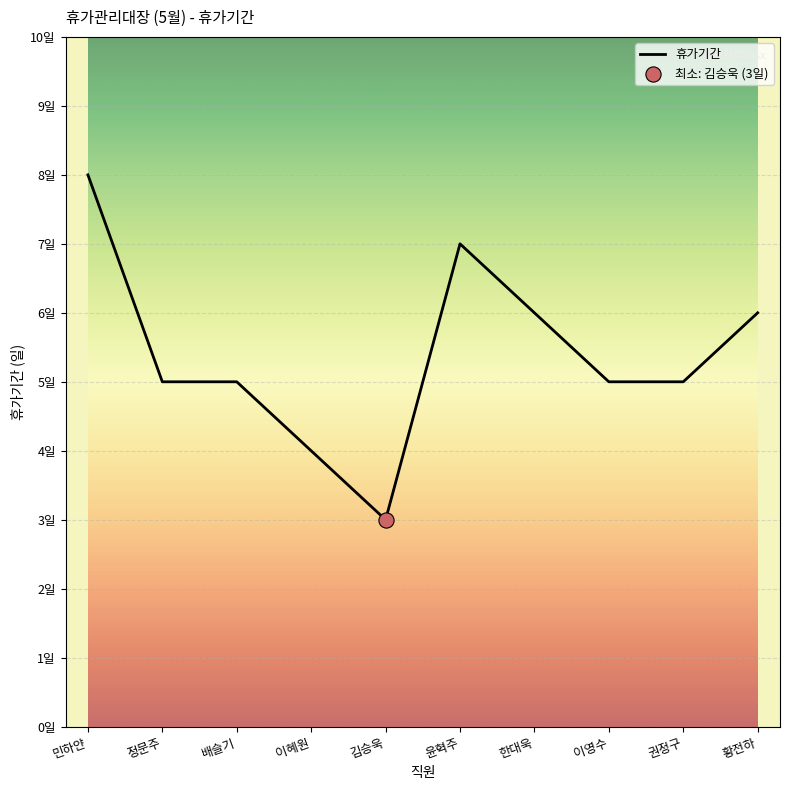

What is the change in value from 정문주 to 윤혁주?

+2